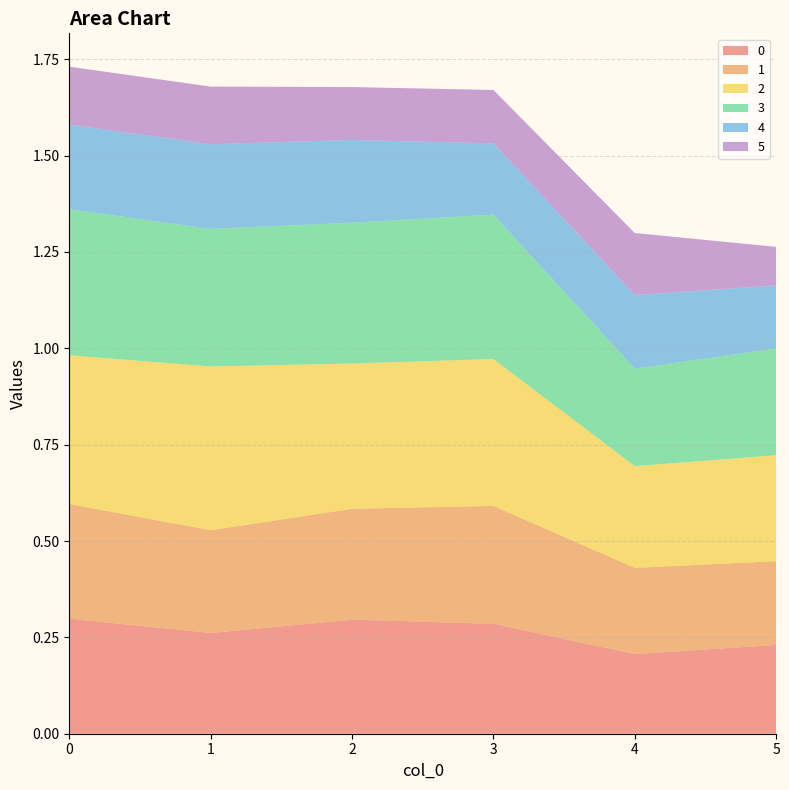

Reading right to left, transcribe all the data shown in this chart.

0: 0.2	0.2	0.3	0.3	0.3	0.3
1: 0.2	0.2	0.3	0.3	0.3	0.3
2: 0.3	0.3	0.4	0.4	0.4	0.4
3: 0.3	0.3	0.4	0.4	0.4	0.4
4: 0.2	0.2	0.2	0.2	0.2	0.2
5: 0.1	0.2	0.1	0.1	0.1	0.2